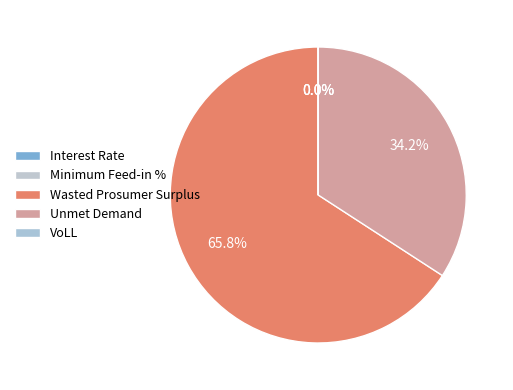

Rank the categories by value from highest to lowest.

Wasted Prosumer Surplus, Unmet Demand, VoLL, Minimum Feed-in %, Interest Rate